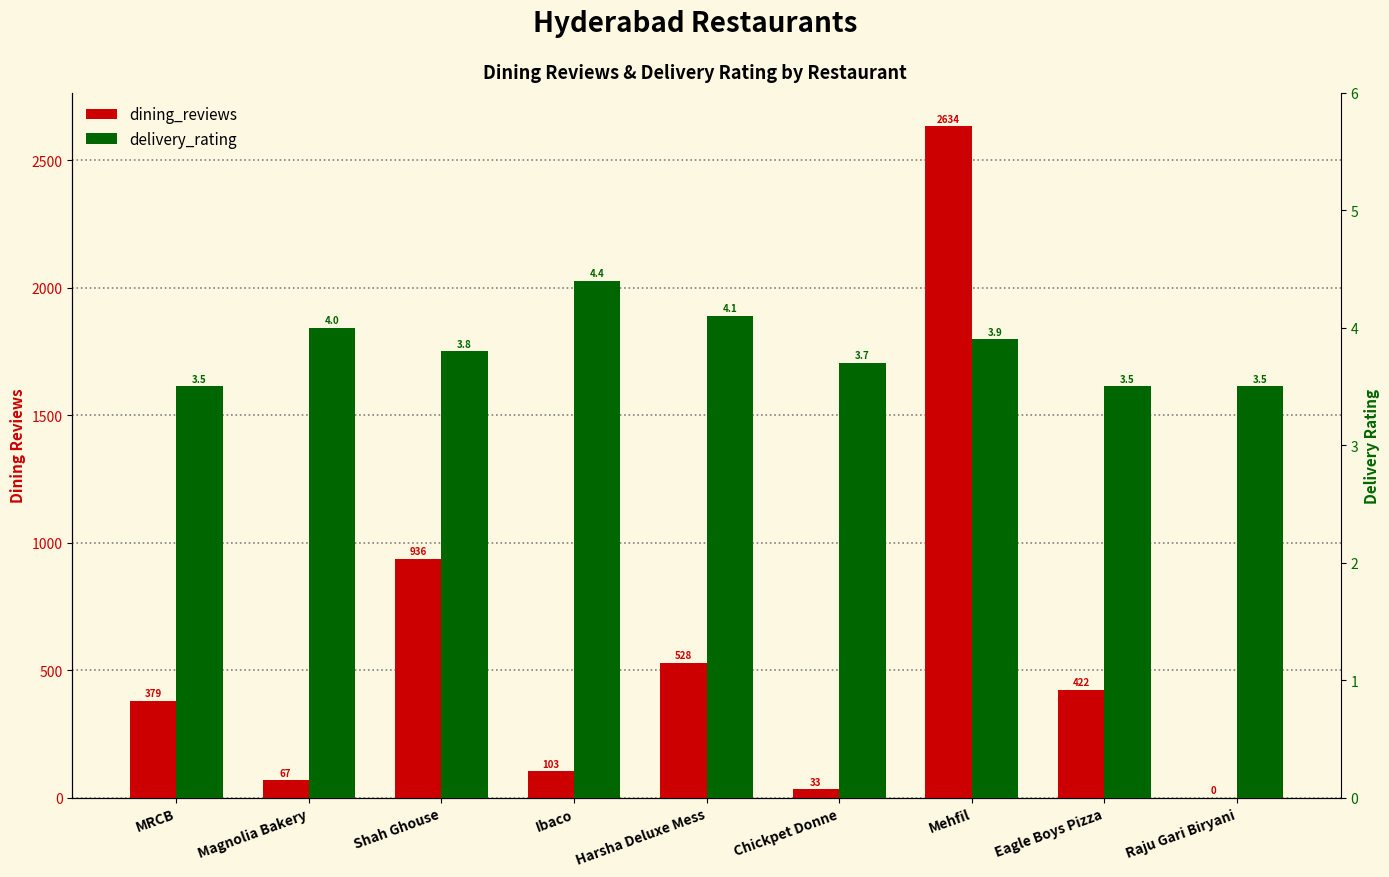

Reading left to right, list all the values displayed in this chart.

dining_reviews: 379.0	67.0	936.0	103.0	528.0	33.0	2634.0	422.0	0.0
delivery_rating: 3.5	4.0	3.8	4.4	4.1	3.7	3.9	3.5	3.5